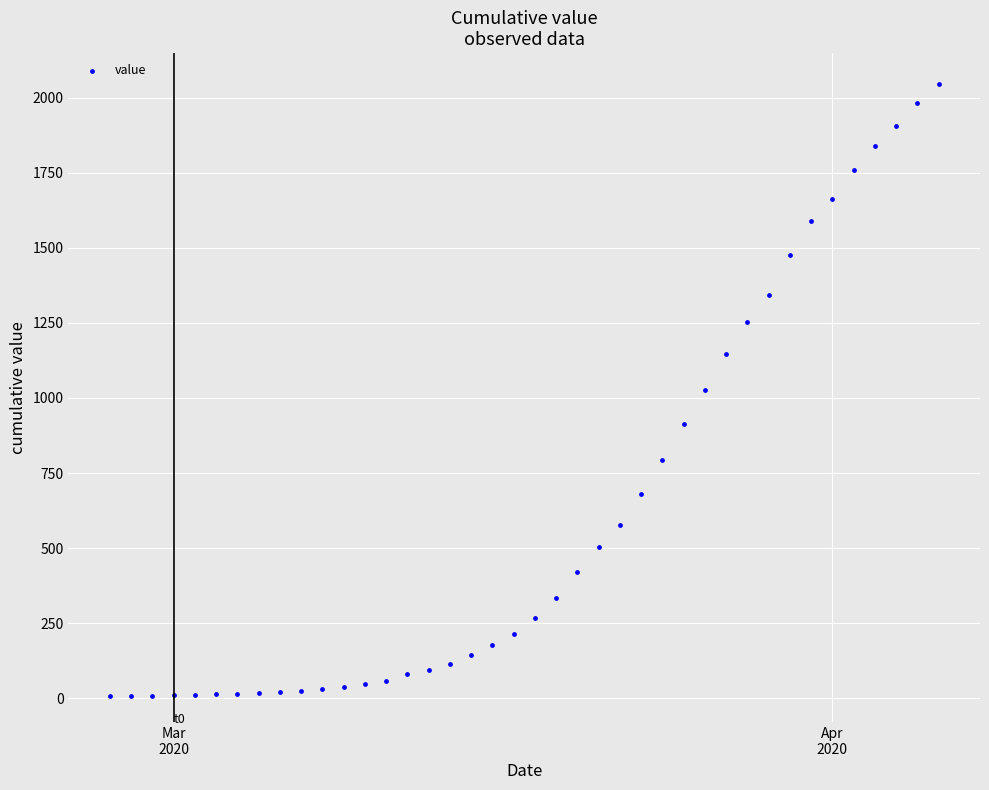

What is the range of X values (max minus min)?

39